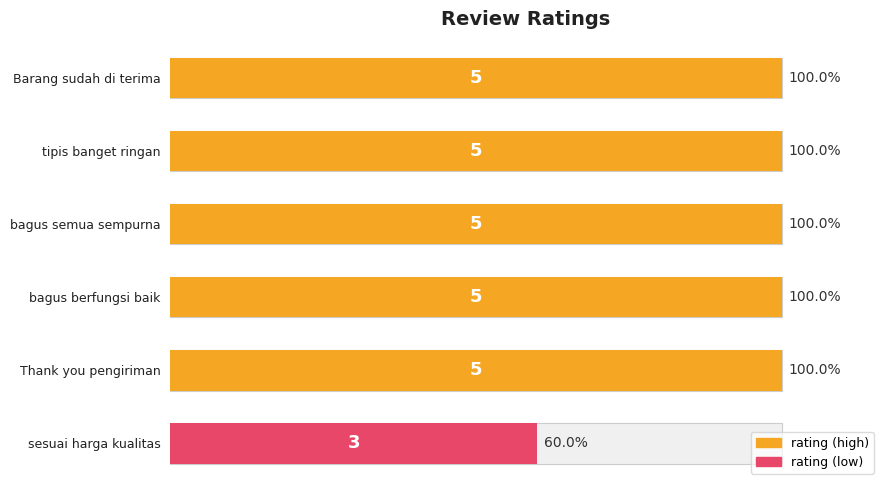

Rank the categories by value from lowest to highest.

sesuai harga kualitas, Barang sudah di terima, tipis banget ringan, bagus semua sempurna, bagus berfungsi baik, Thank you pengiriman